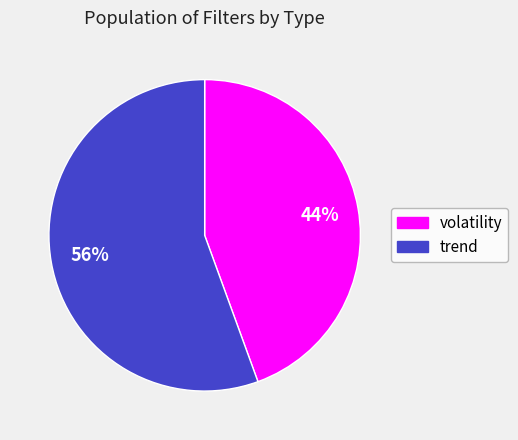

Which slice is the largest?

trend